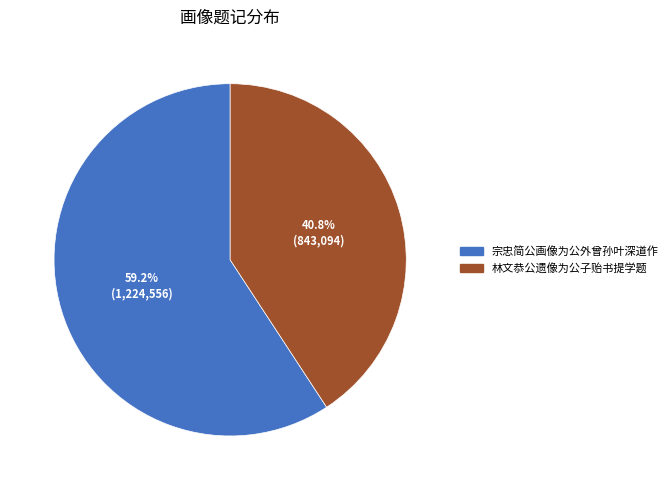

Which slice is the largest?

宗忠简公画像为公外曾孙叶深道作